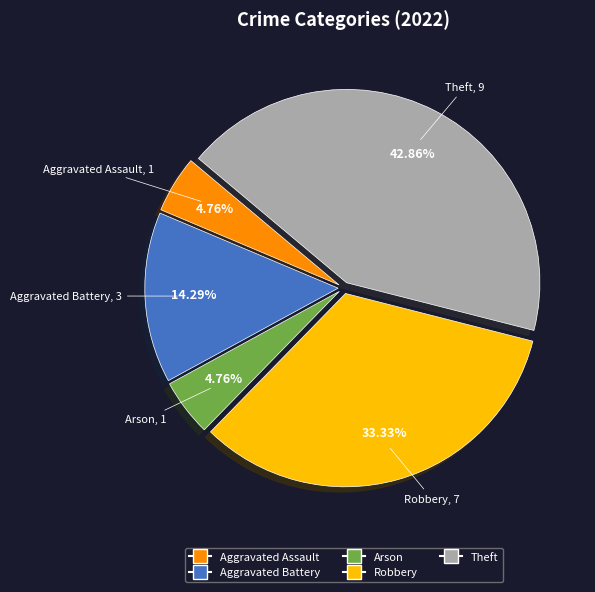

What percentage is the Aggravated Battery slice, to the nearest percent?

14%